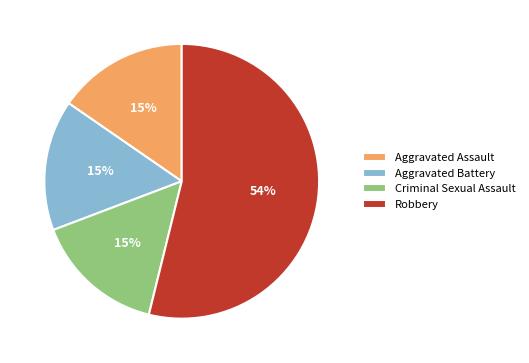

Combined, do Aggravated Assault and Robbery account for over 50%?

Yes